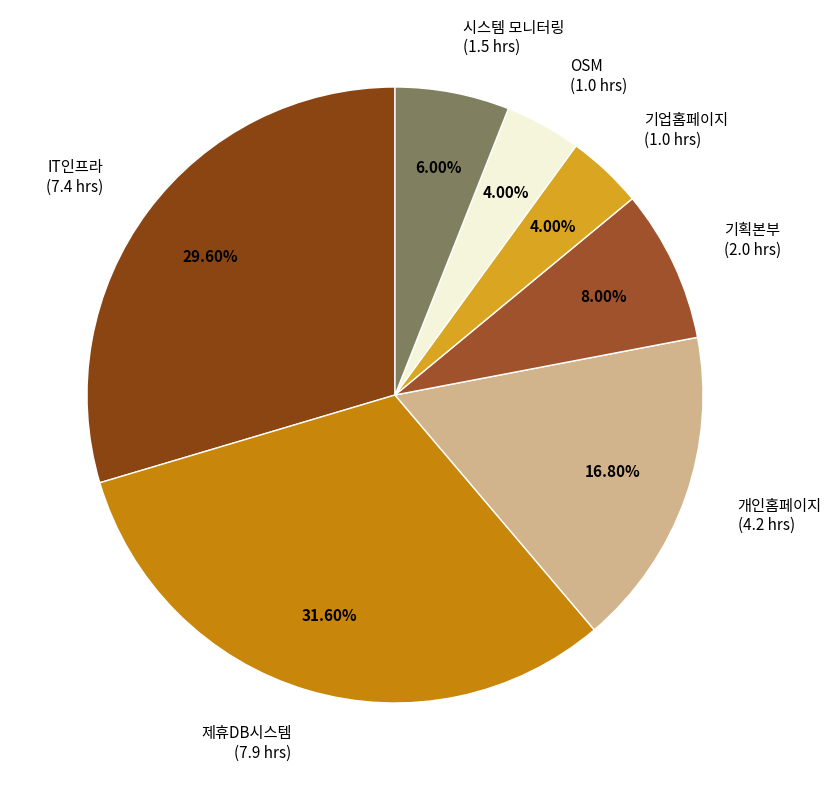

Which category has the biggest portion of the pie?

제휴DB시스템